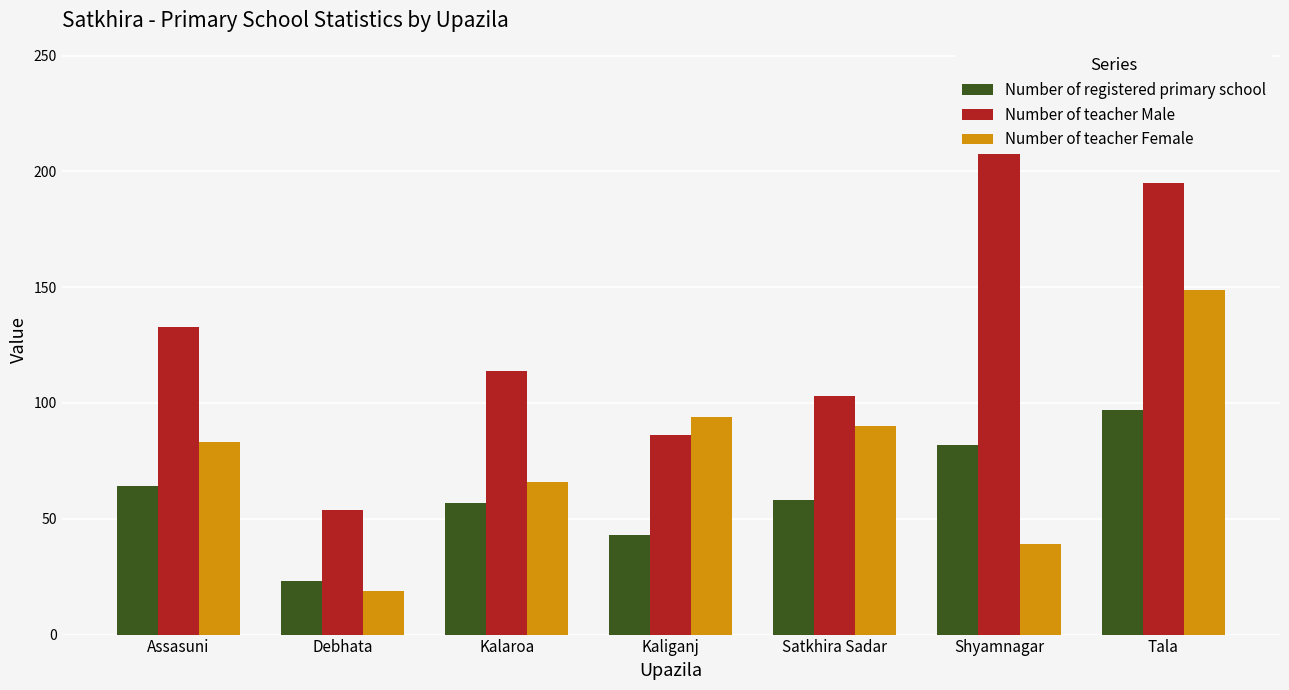

How many groups of bars are there?

7